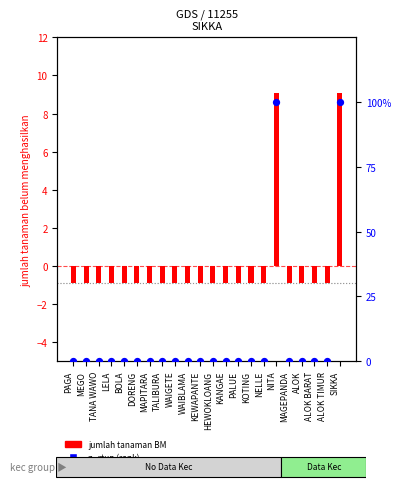

At how many categories does at least one series exceed 50?

2